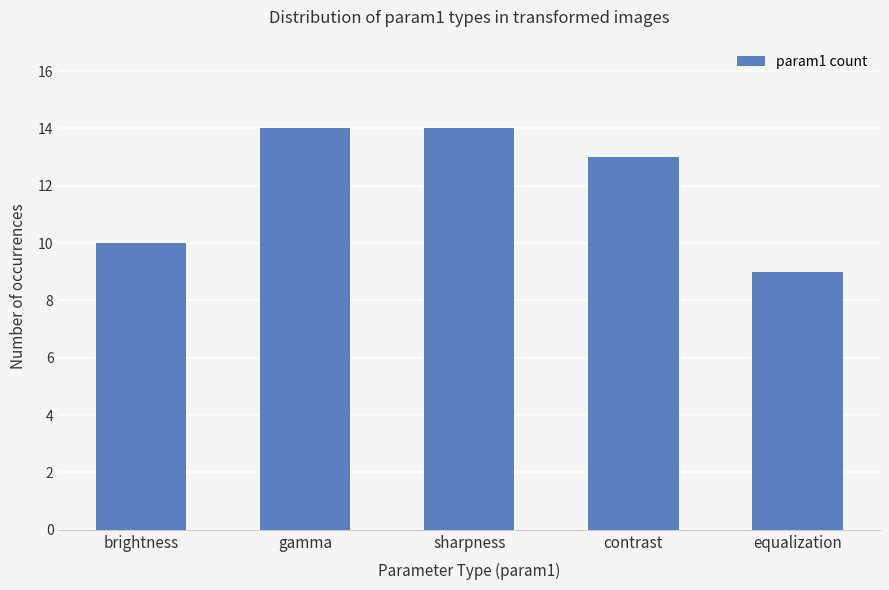

What is the label of the 3rd bar from the left?

sharpness